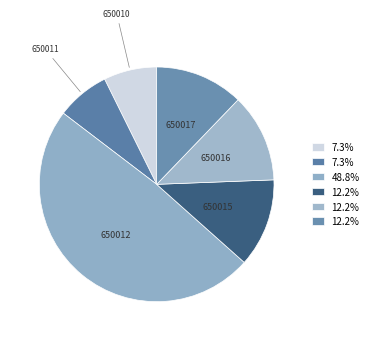

What is the largest slice in the pie chart?

650012